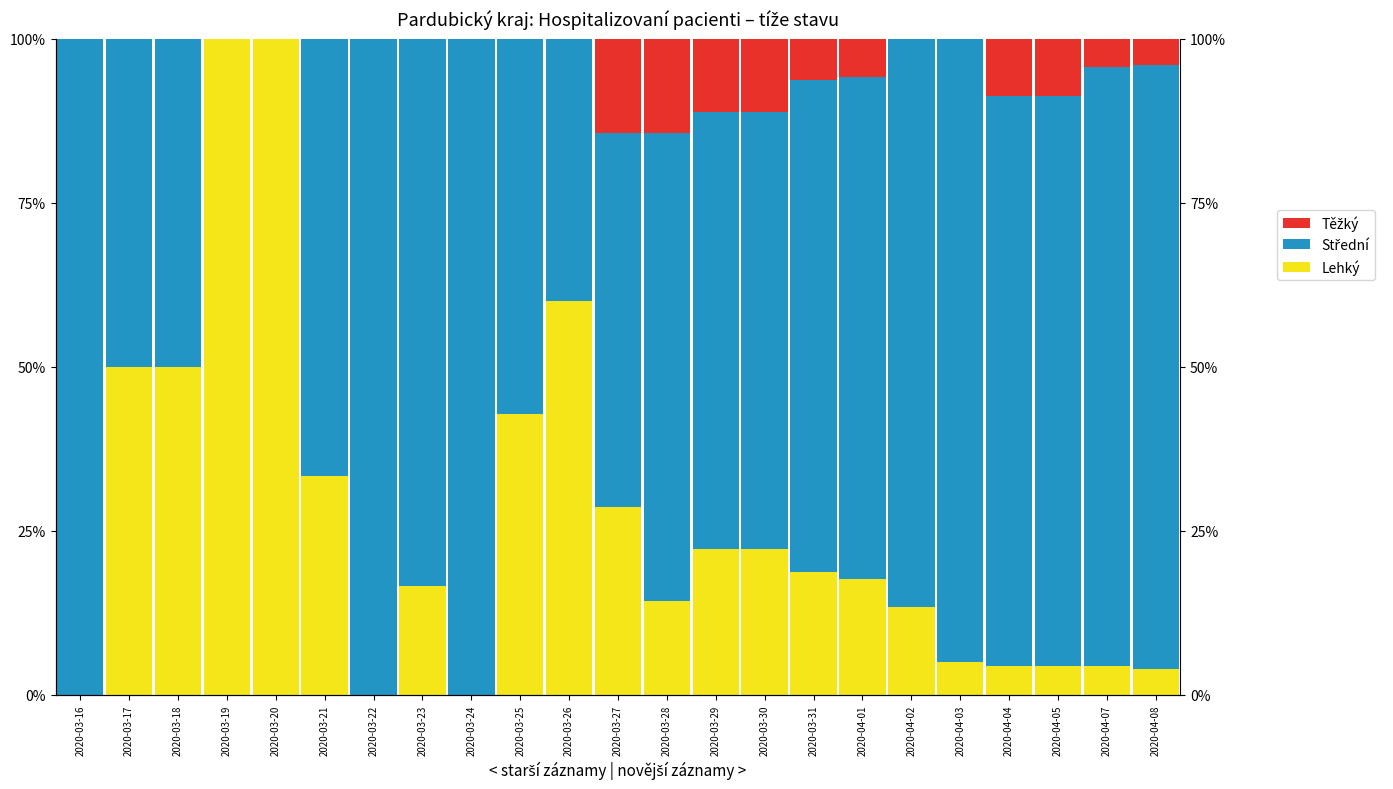

Count the Těžký values in the range 0 to 1.

23